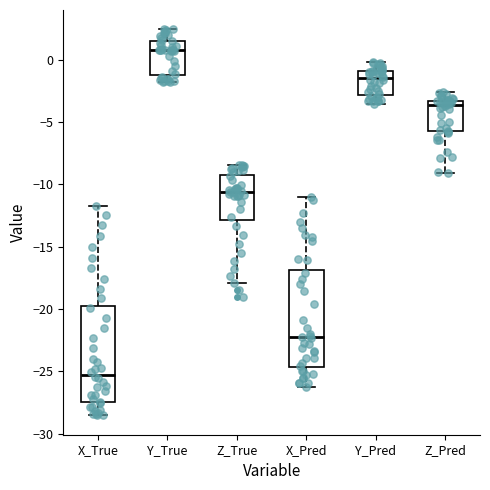

Reading left to right, transcribe this box plot: for each box, give where its median line is, the range the box spans, and where its two whiskers end, as read against the y-axis. The values are not printed on the chart, so give them approximately, as read against the axis.

X_True: median -25.5, box -27.5 to -19.5, whiskers -28.5 to -12.0
Y_True: median 1.0, box -1.0 to 1.5, whiskers -2.0 to 2.5
Z_True: median -10.5, box -13.0 to -9.0, whiskers -18.0 to -8.5
X_Pred: median -22.5, box -24.5 to -17.0, whiskers -26.5 to -11.0
Y_Pred: median -1.5, box -3.0 to -1.0, whiskers -3.5 to 0.0
Z_Pred: median -3.5 (just below the box's upper edge), box -5.5 to -3.5, whiskers -9.0 to -2.5